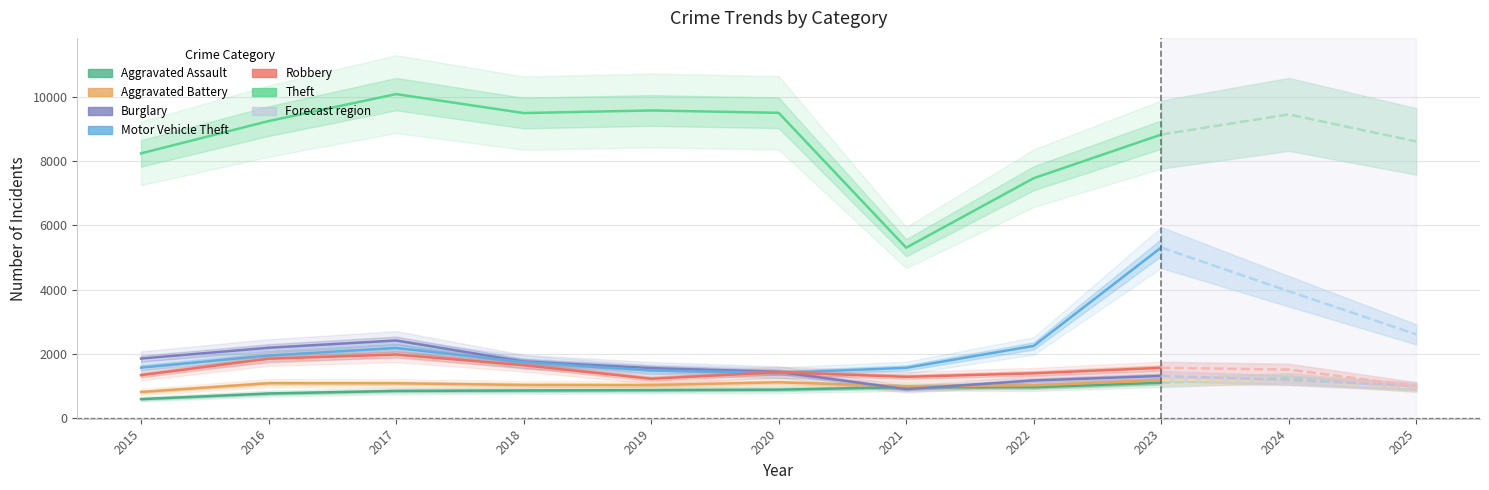

True or false: Aggravated Assault and Theft cross at least once.

False